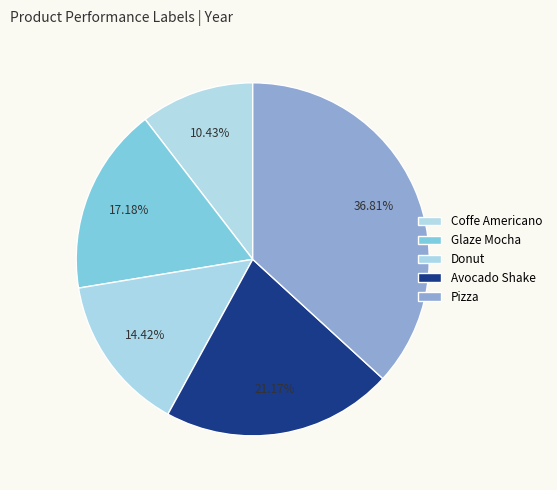

What percentage is NOT represented by Donut?

85.6%